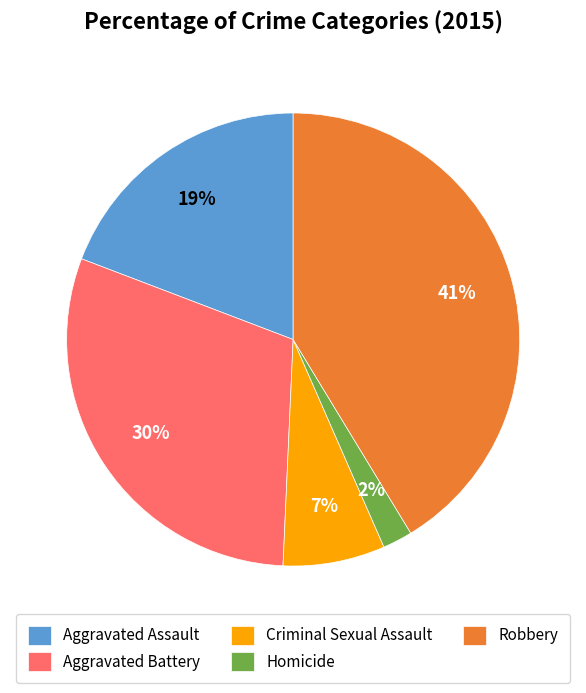

Do Criminal Sexual Assault and Robbery together represent more than half of the pie?

No